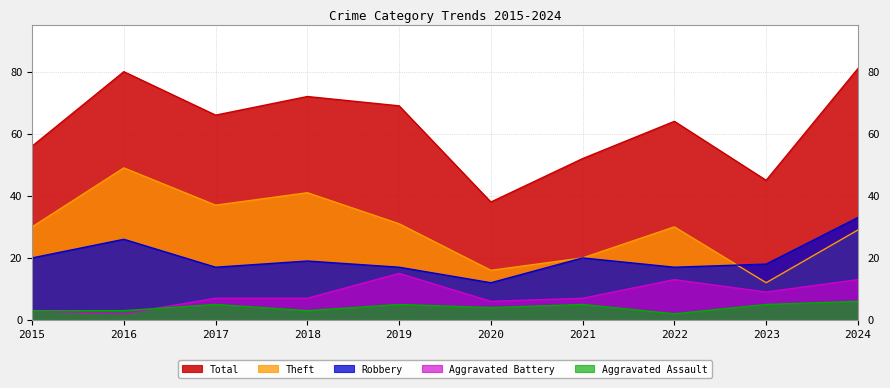

Where is the first local minimum for Aggravated Assault?

2018